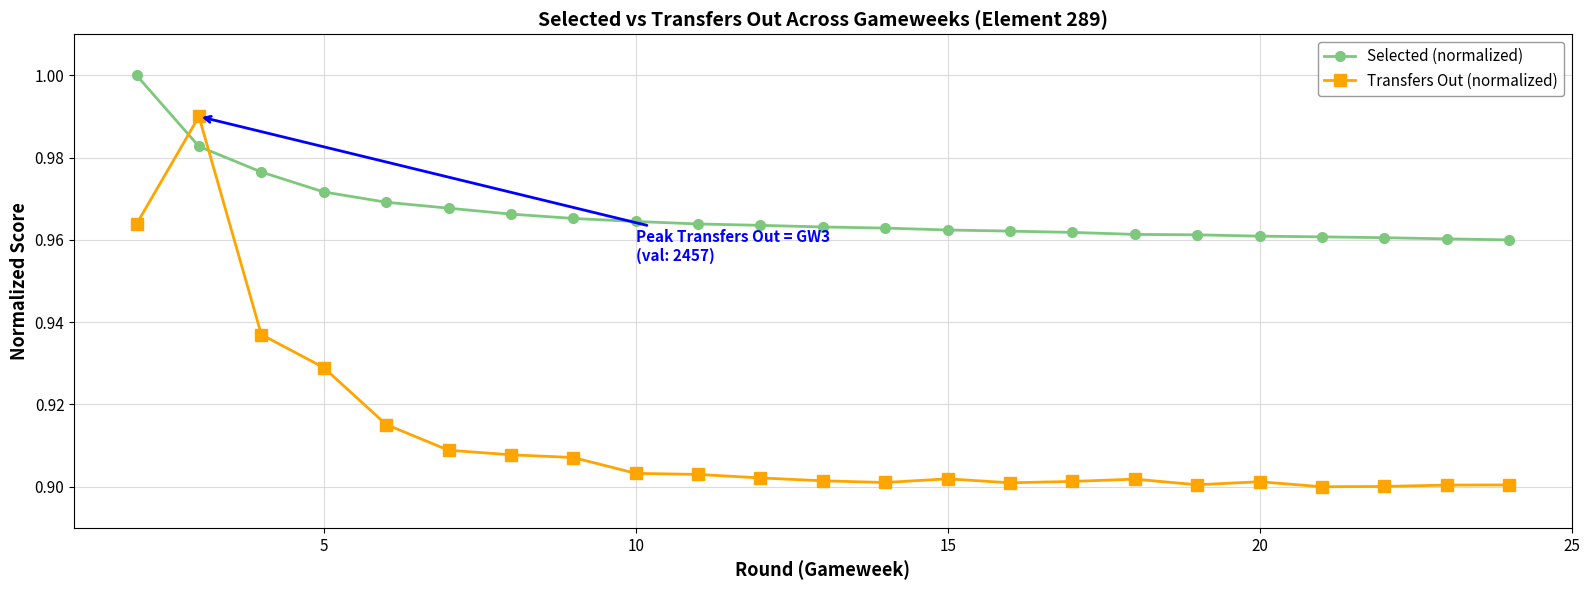

List the series in order of their overall mean, lowest first.

Transfers Out (normalized), Selected (normalized)